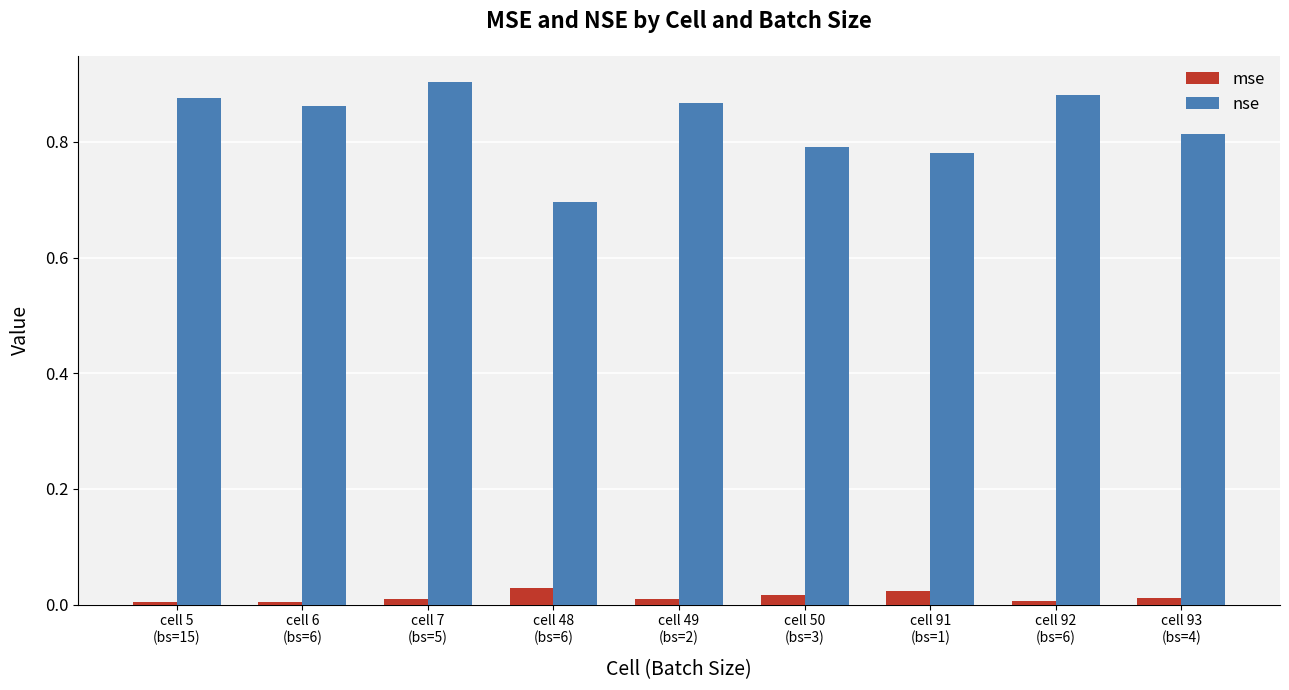

True or false: nse has a value of 0.9 at cell 5
(bs=15).

True